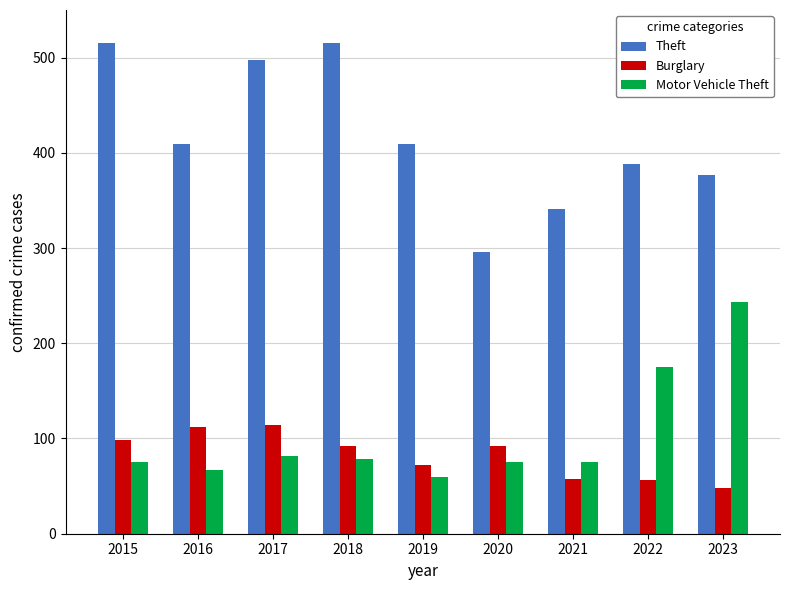

How many bars are there in each group?

3